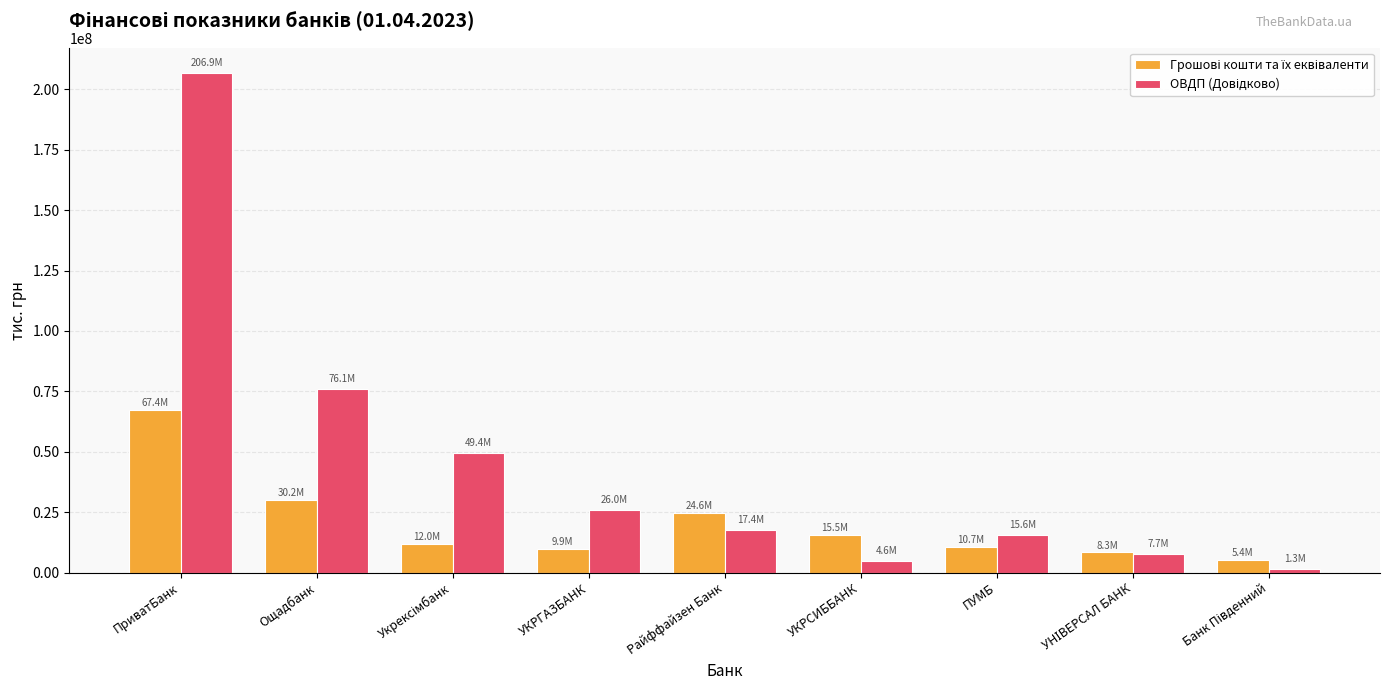

At which category does the chart reach its peak across all series?

ПриватБанк